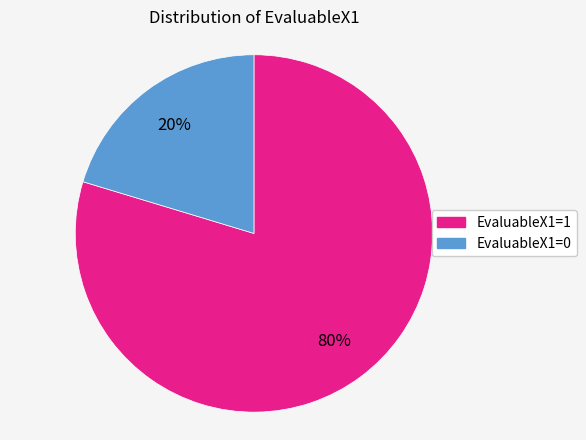

Which slice is the largest?

EvaluableX1=1